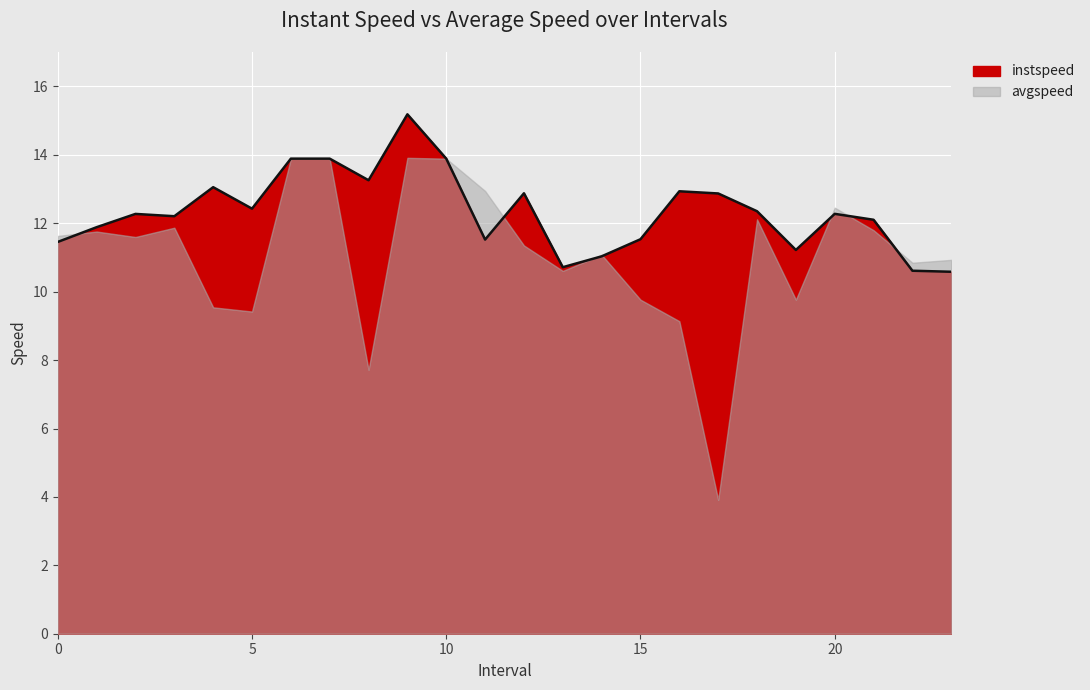

True or false: the data shows 13.9 at 10.0.

True